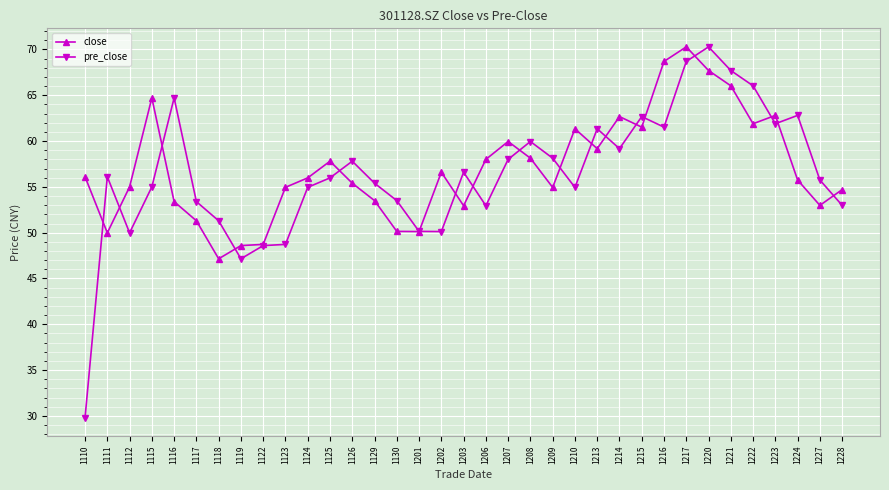

What are all the series names shown in the legend?

close, pre_close